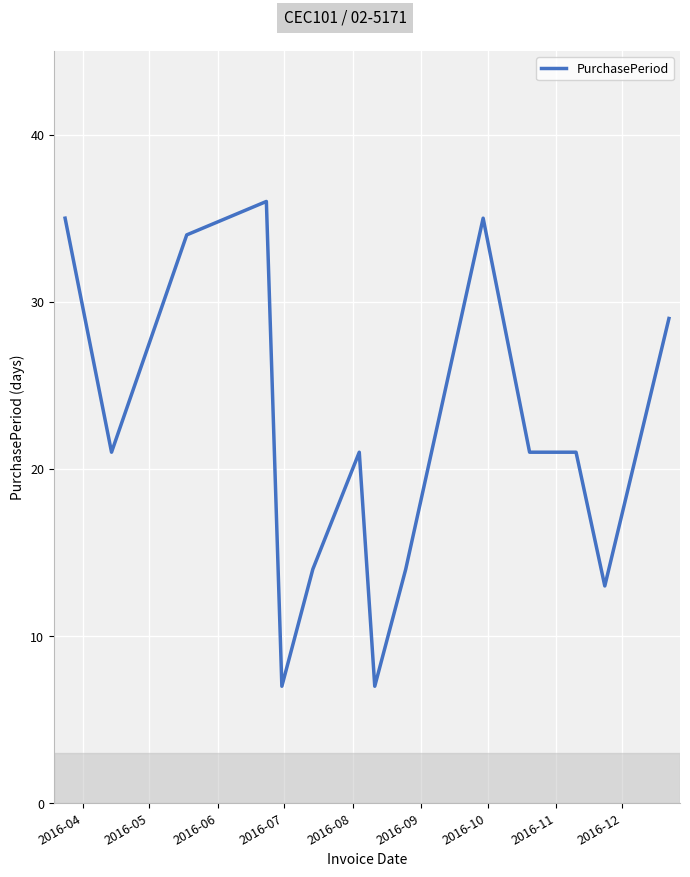

What is the maximum value shown in the chart?

36